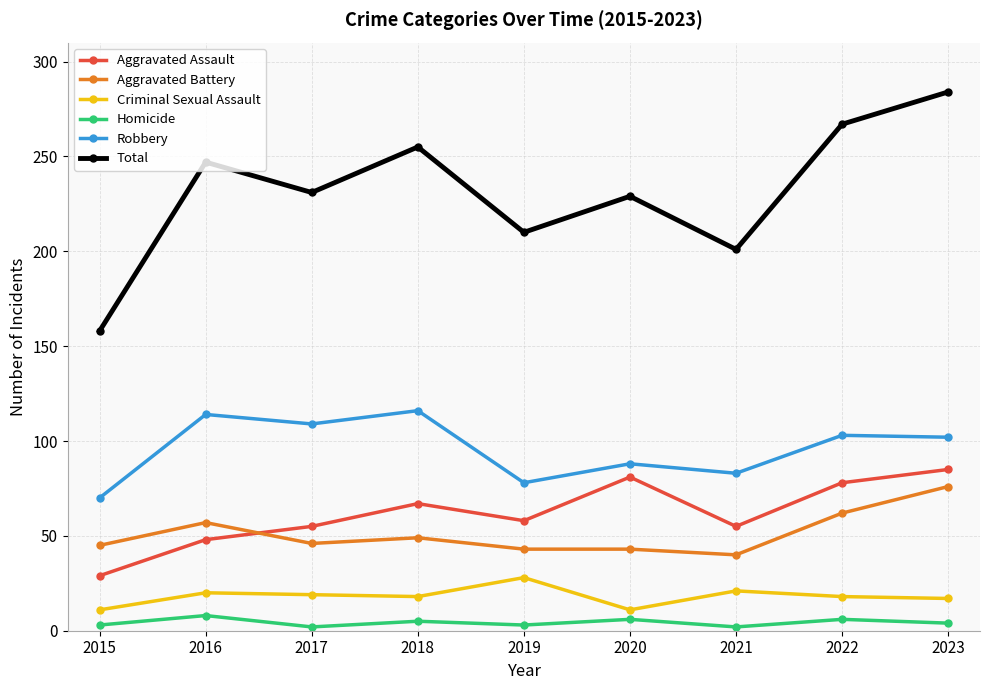

The Aggravated Battery series shows 110 at 2023. True or false?

False